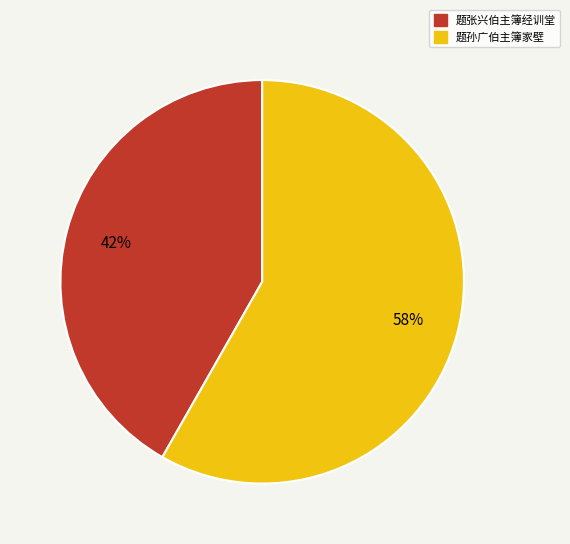

Which has a higher value, 题孙广伯主簿家壁 or 题张兴伯主簿经训堂?

题孙广伯主簿家壁